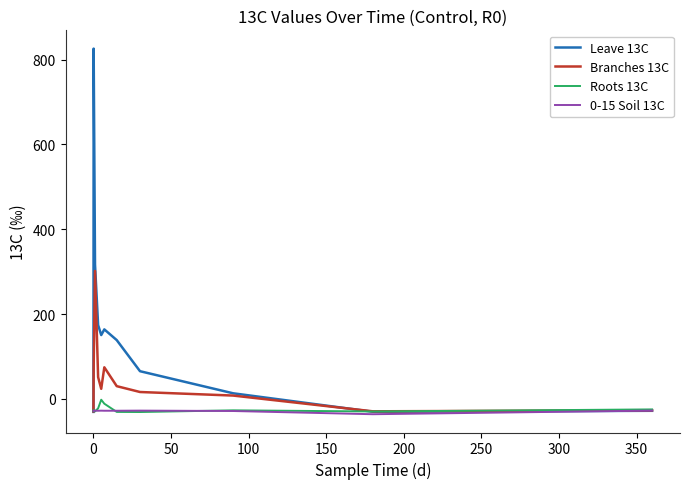

How many series are shown in this chart?

4